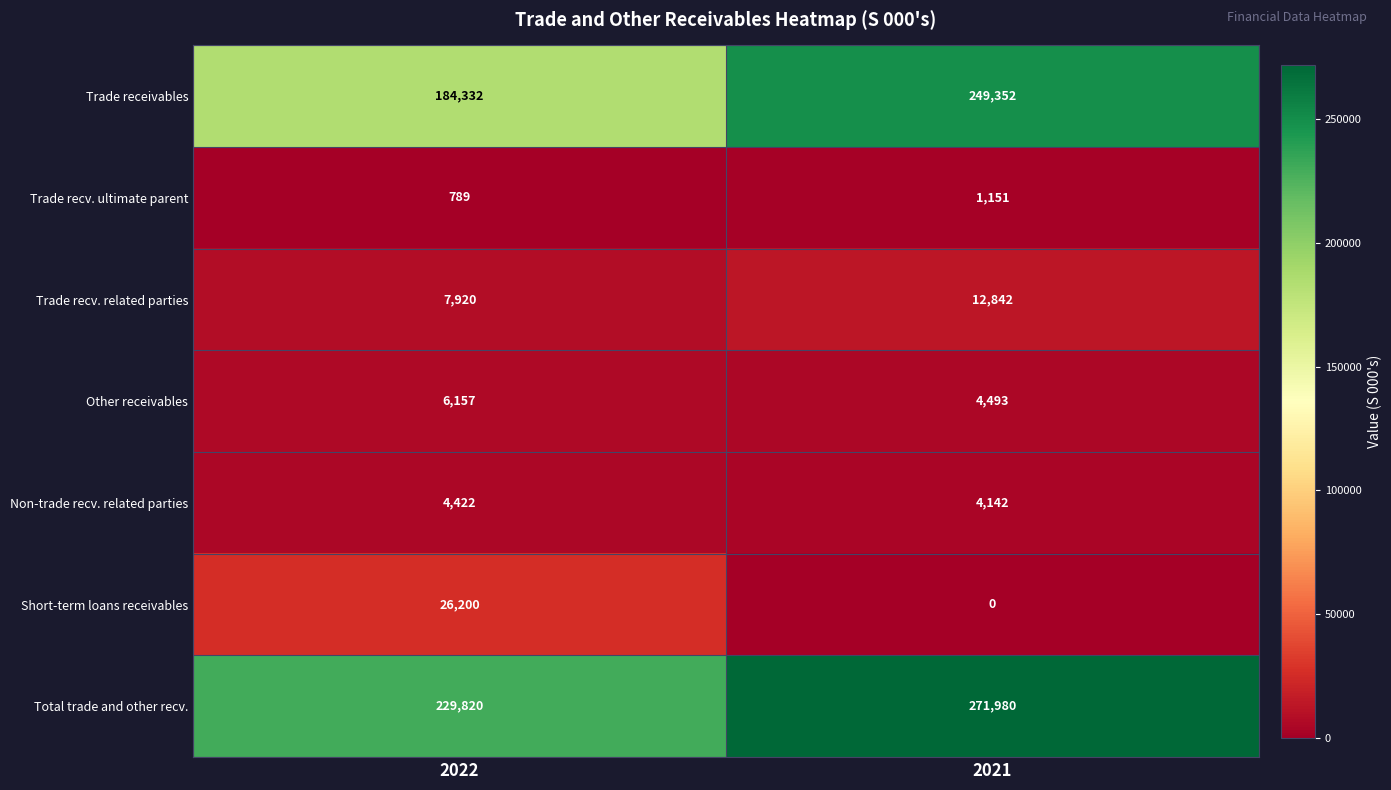

Rank the series by their maximum value, from lowest to highest.

Trade recv. ultimate parent, Non-trade recv. related parties, Other receivables, Trade recv. related parties, Short-term loans receivables, Trade receivables, Total trade and other recv.